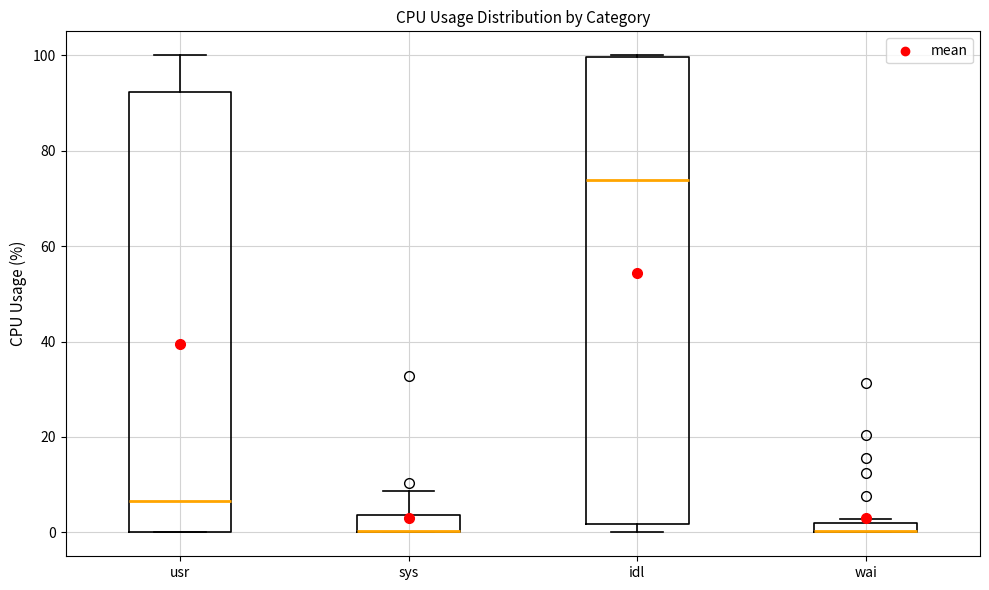

Where is the lower edge of the box for usr on the y-axis? The values are not printed on the chart, so give them approximately, as read against the axis.

0